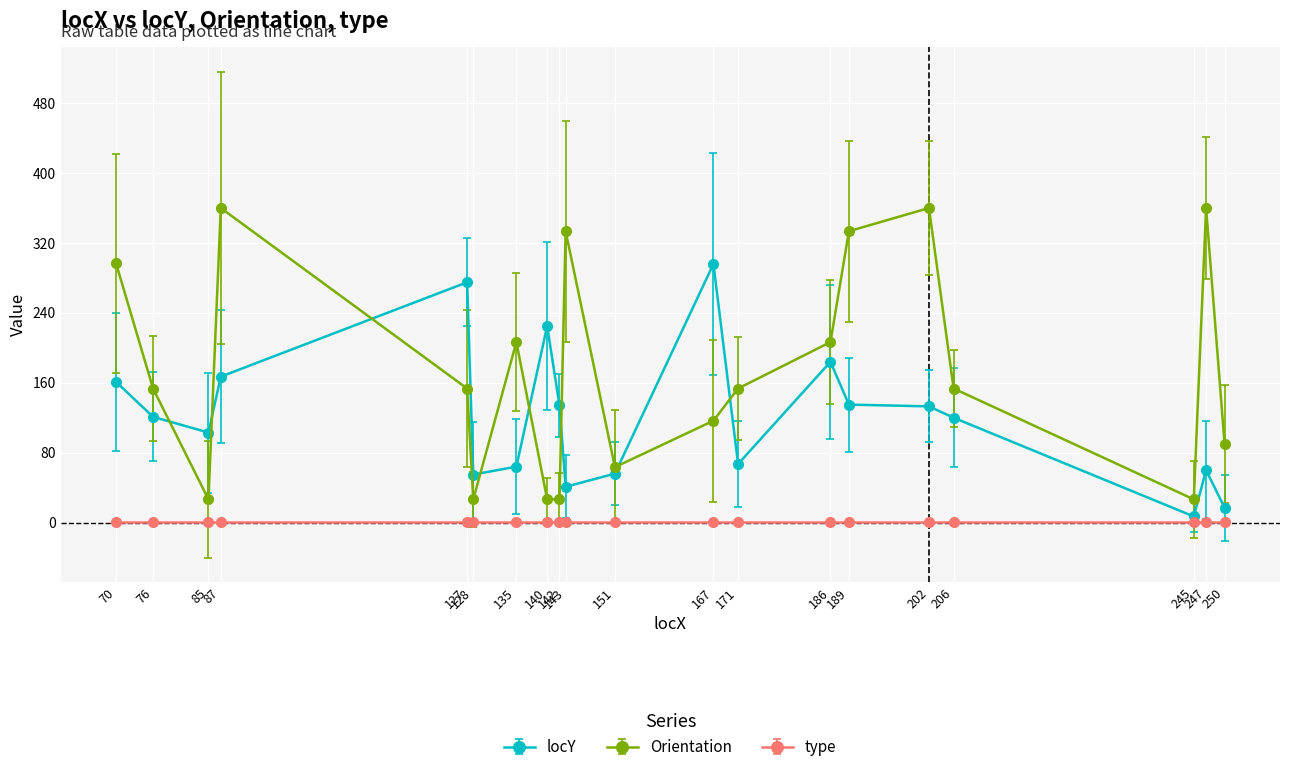

How many values in the Orientation series exceed 153?

12